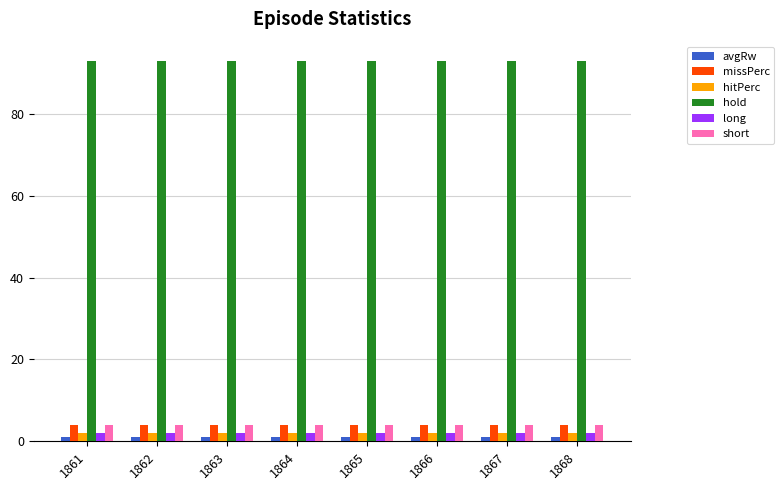

What is the minimum value for long?

2.0